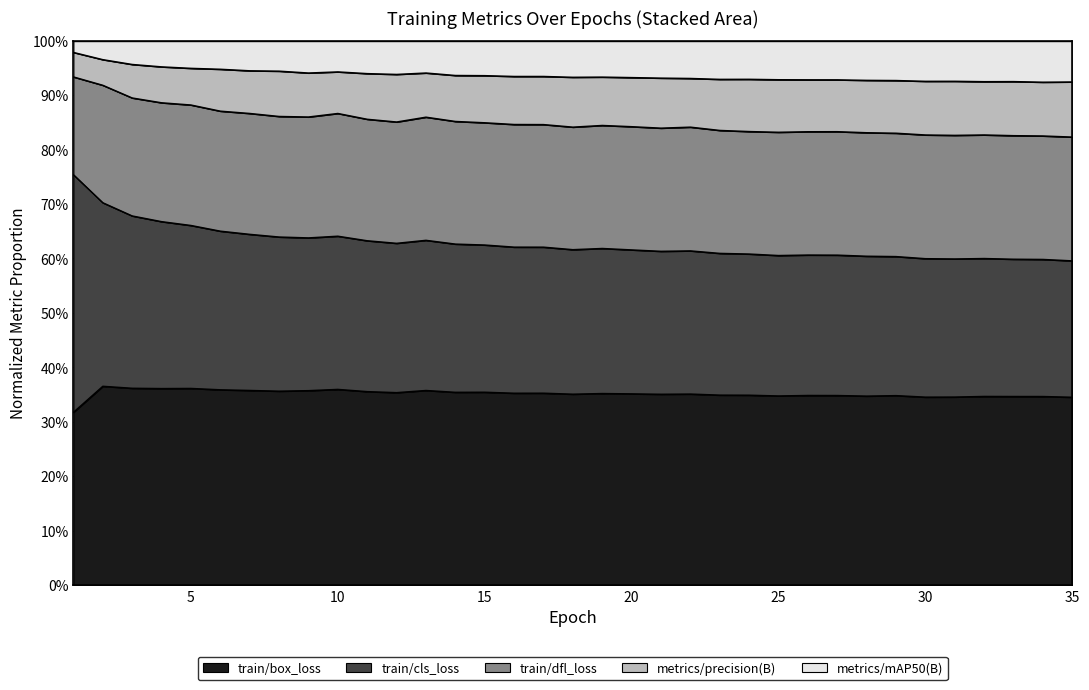

What is the total value across all series at 3?

2.5